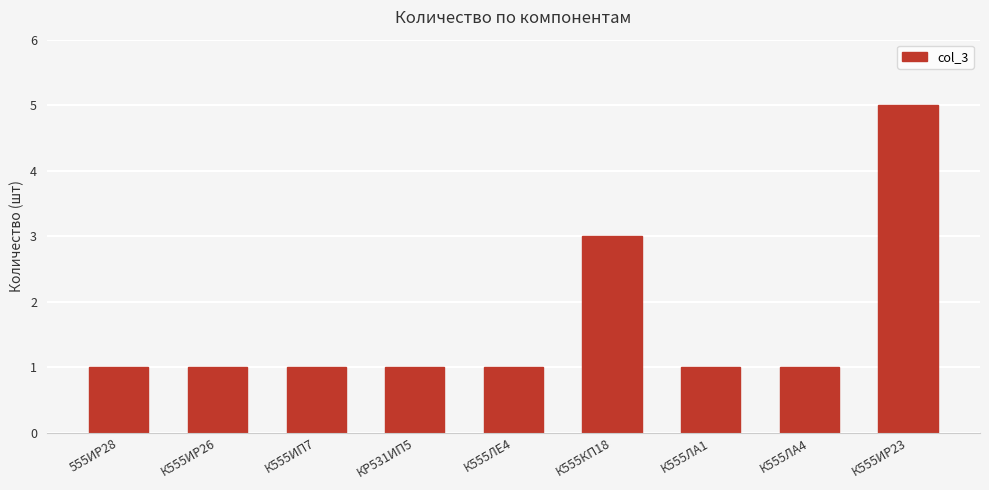

What is the ratio of the value at К555ИП7 to the value at КР531ИП5?

1.0